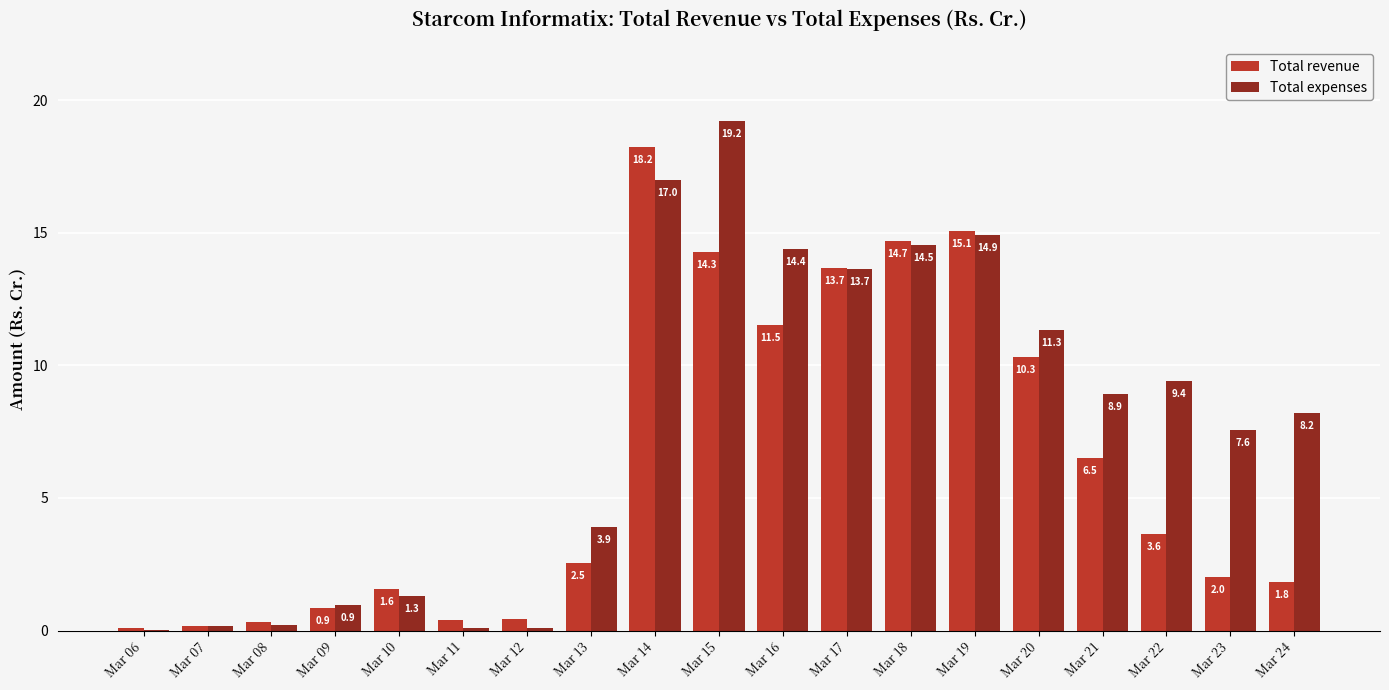

Which series has the widest spread of values?

Total expenses